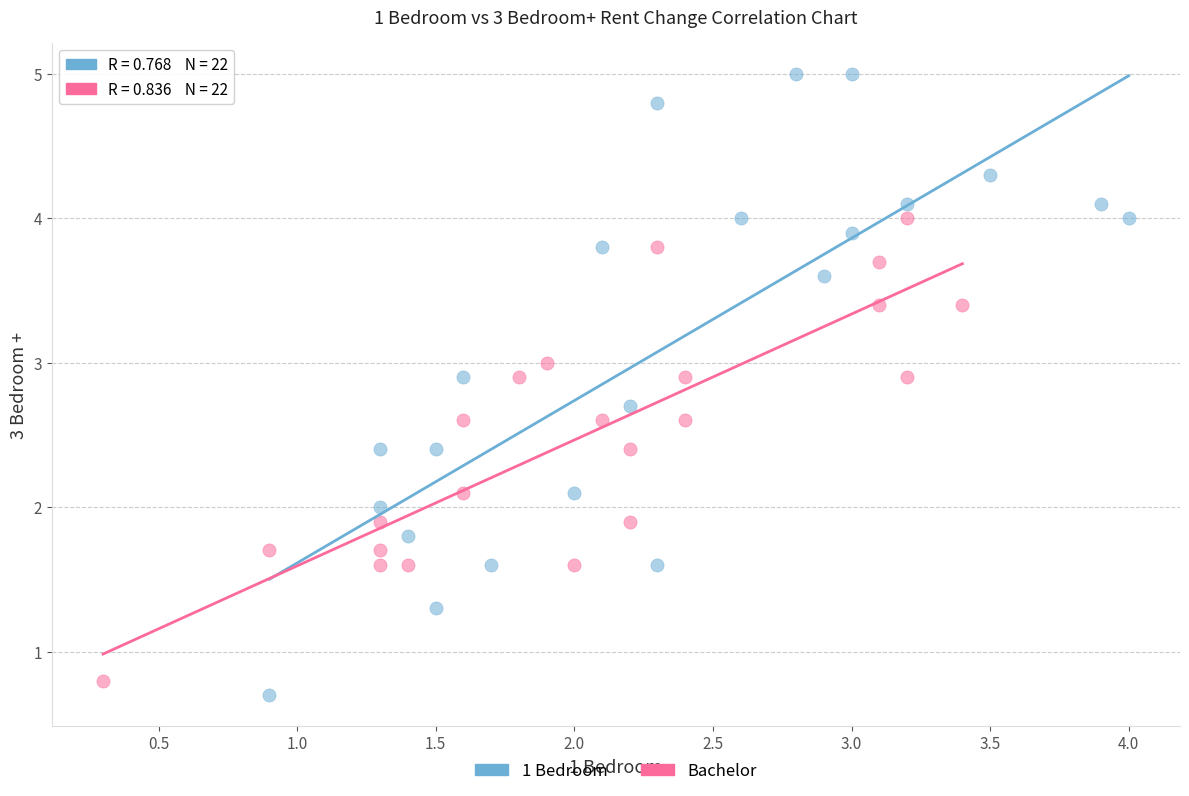

Which series contains the highest Y value?

1 Bedroom